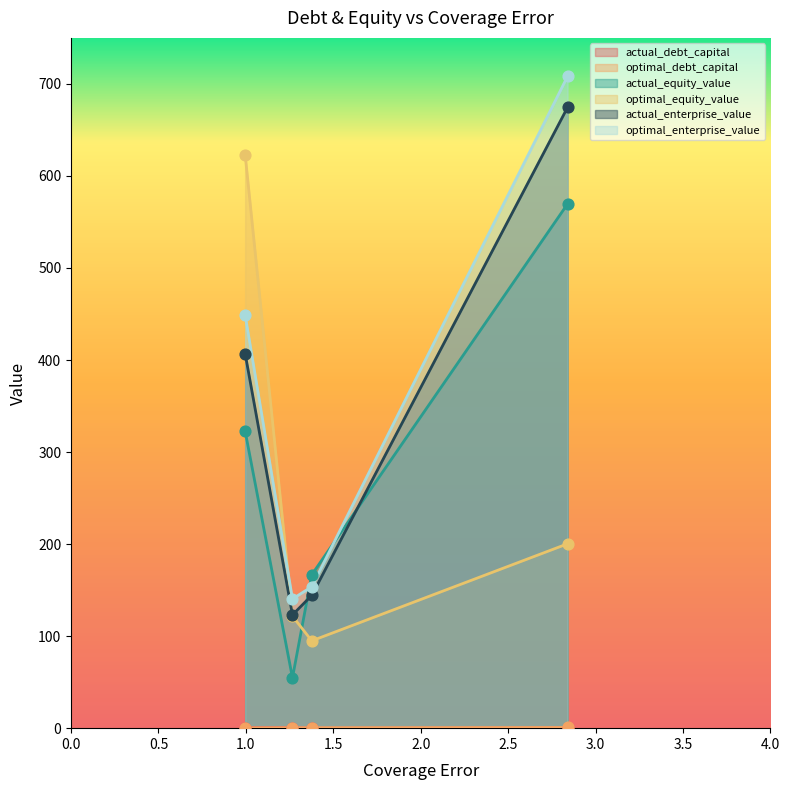

Which series has the largest total across all categories?

optimal_enterprise_value